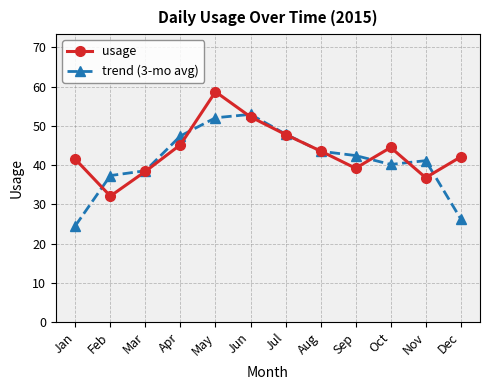

How many data points does each series have?

12